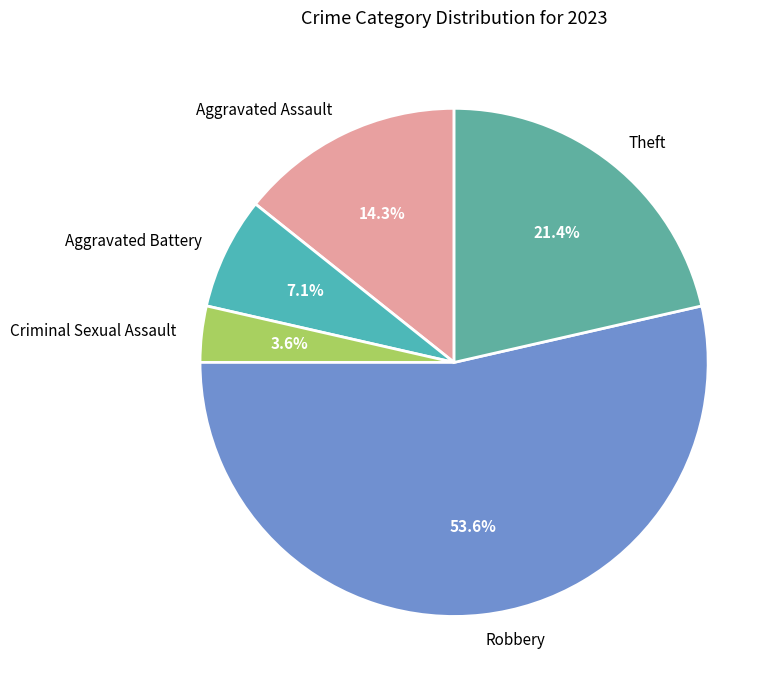

Do Aggravated Battery and Theft together represent more than half of the pie?

No